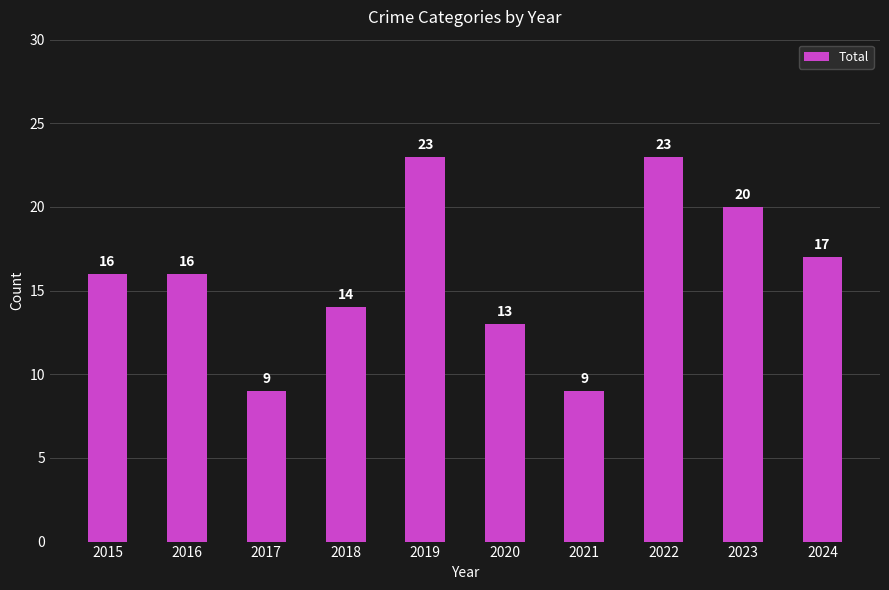

What is the minimum value shown in the chart?

9